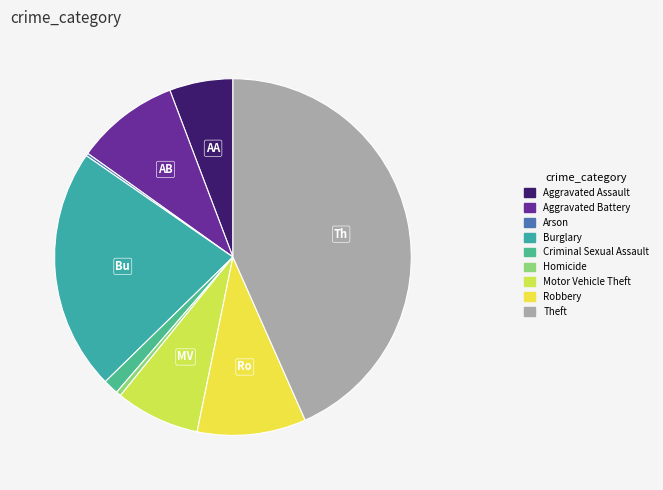

What is the largest slice in the pie chart?

Theft